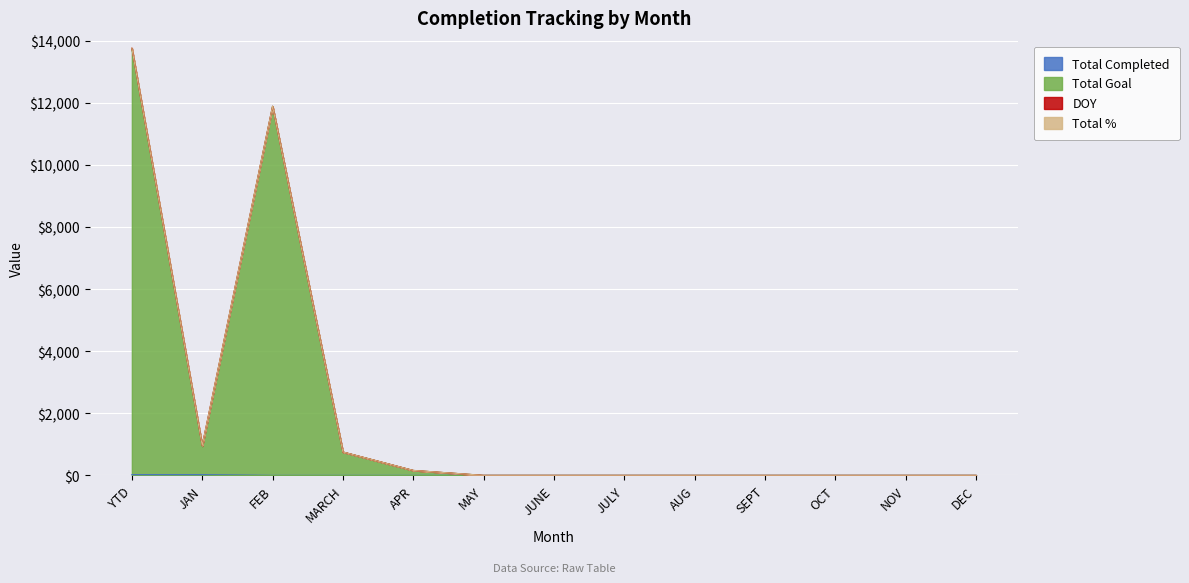

Which category has the highest value across all series?

YTD